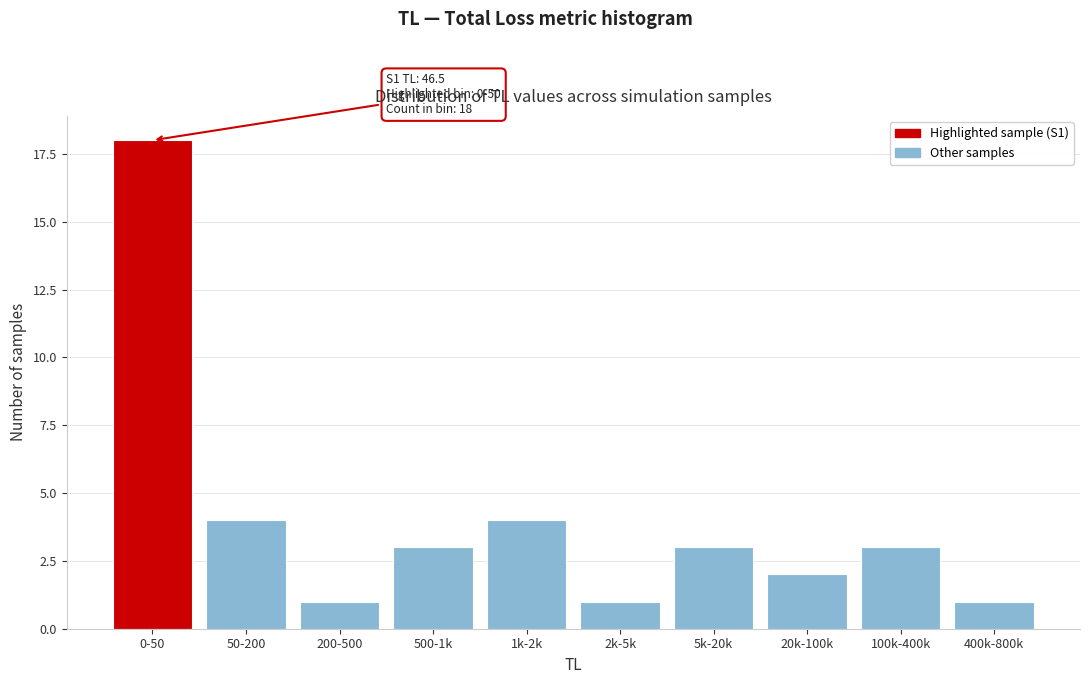

Reading right to left, extract all data points from this chart.

400k-800k=1	100k-400k=3	20k-100k=2	5k-20k=3	2k-5k=1	1k-2k=4	500-1k=3	200-500=1	50-200=4	0-50=18